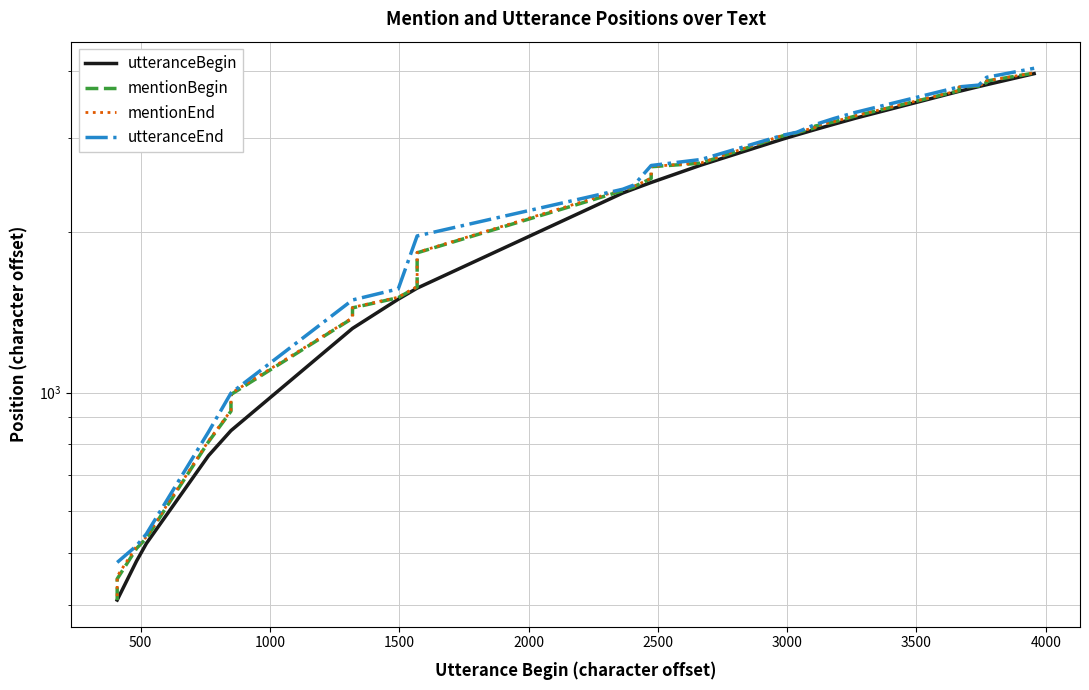

At how many categories does at least one series exceed 524?

37